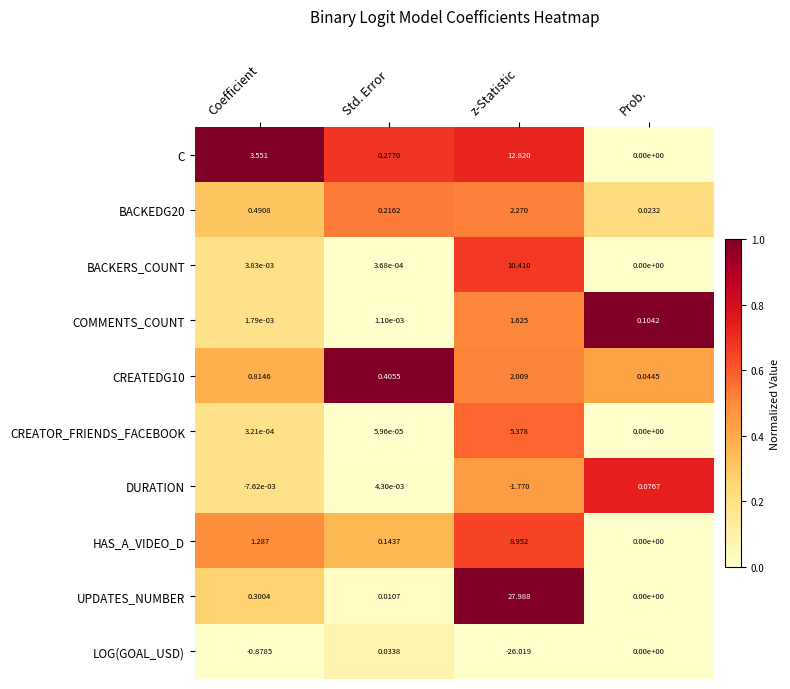

List the labels in order of DURATION value, smallest first.

z-Statistic, Coefficient, Std. Error, Prob.